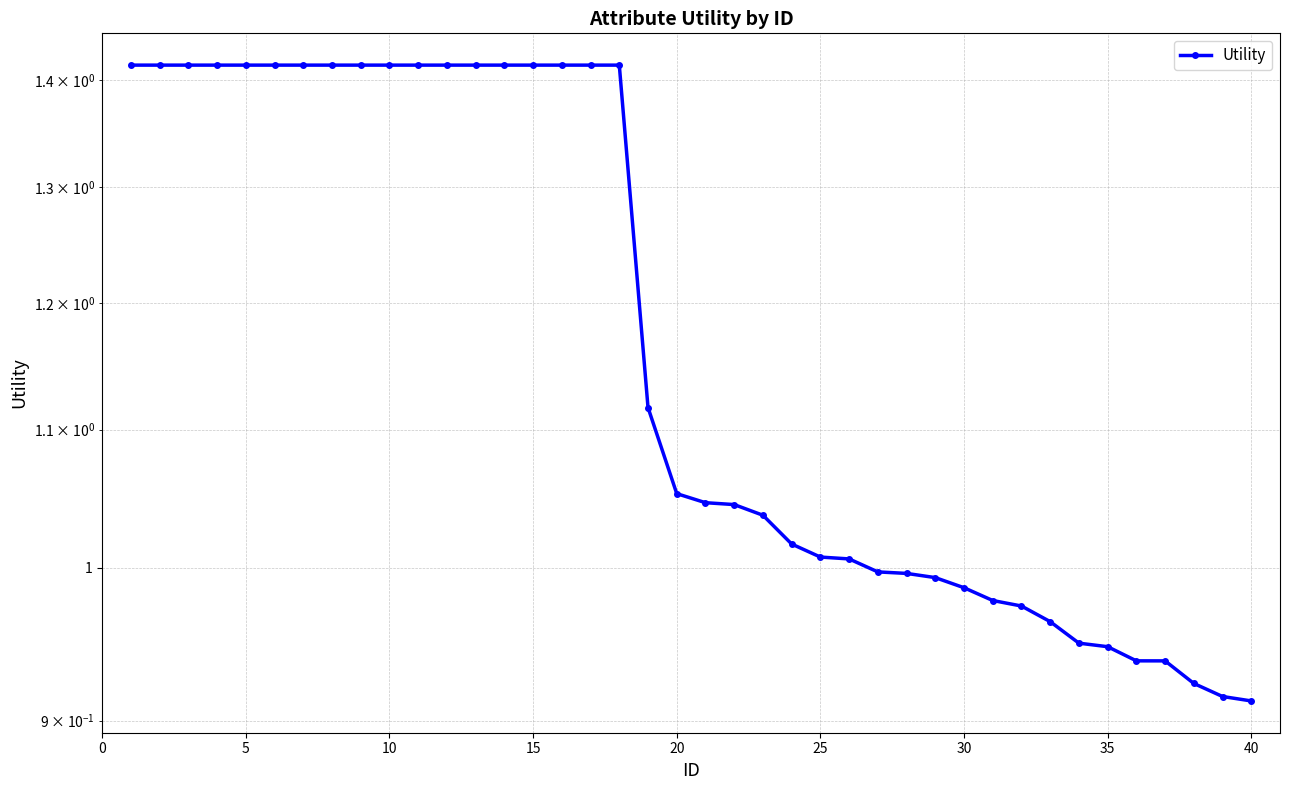

True or false: the data shows 2.2 at 11.

False